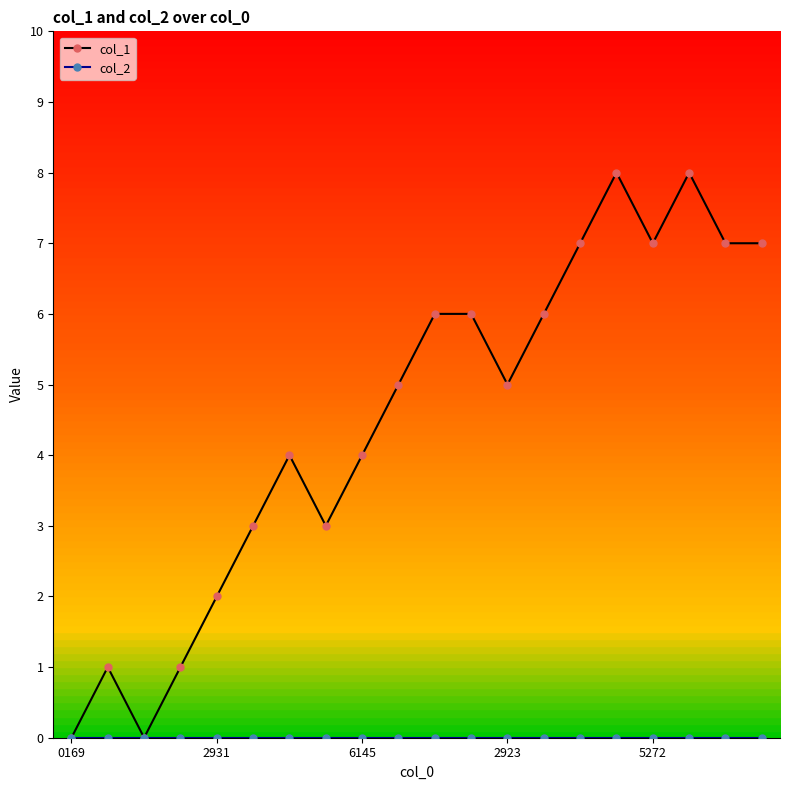

True or false: col_2 and col_1 cross at least once.

False